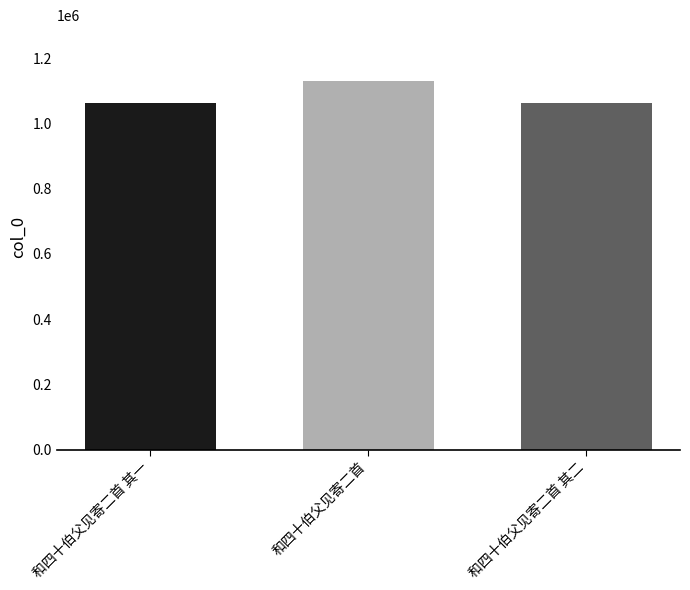

The chart shows a value of 588399 at 和四十伯父见寄二首. True or false?

False